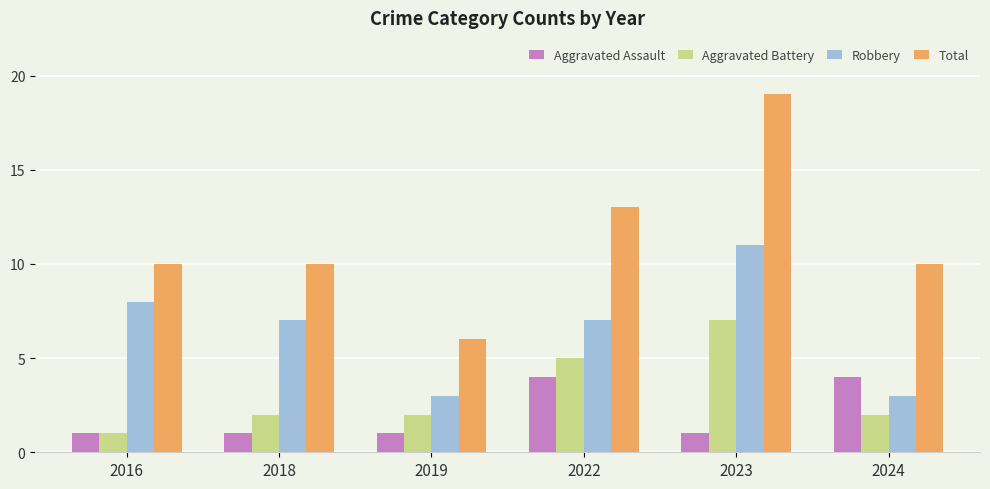

Rank the series at 2019 from highest to lowest value.

Total, Robbery, Aggravated Battery, Aggravated Assault